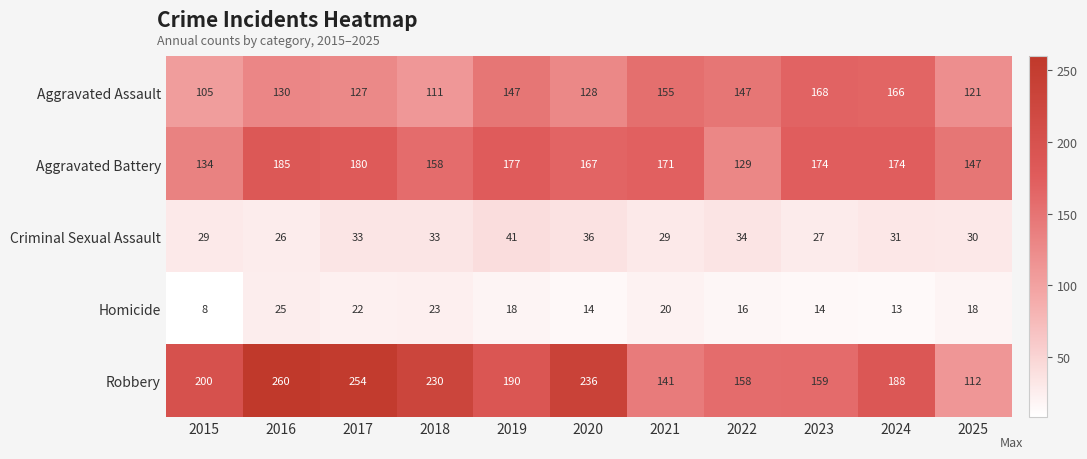

True or false: Aggravated Assault has a value of 127 at 2017.

True